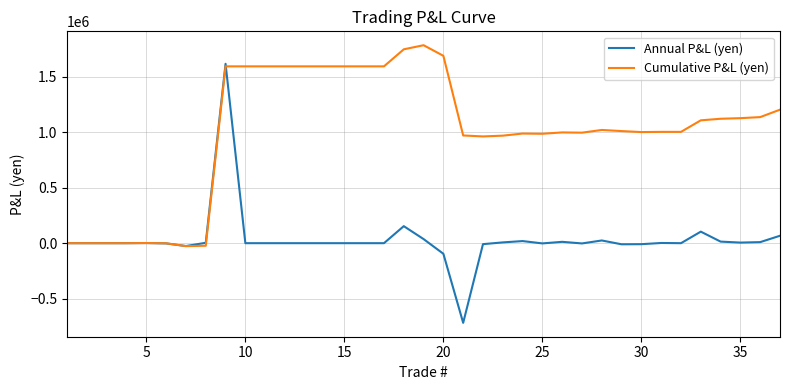

How many lines are shown in the chart?

2